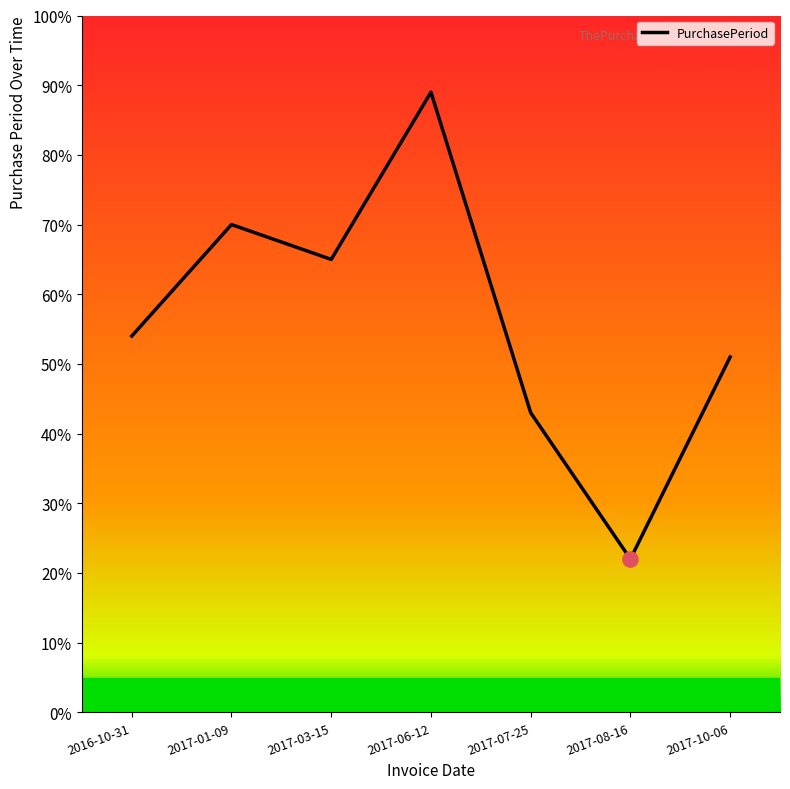

What is the ratio of the value at 2017-07-25 to the value at 2017-10-06?

0.8